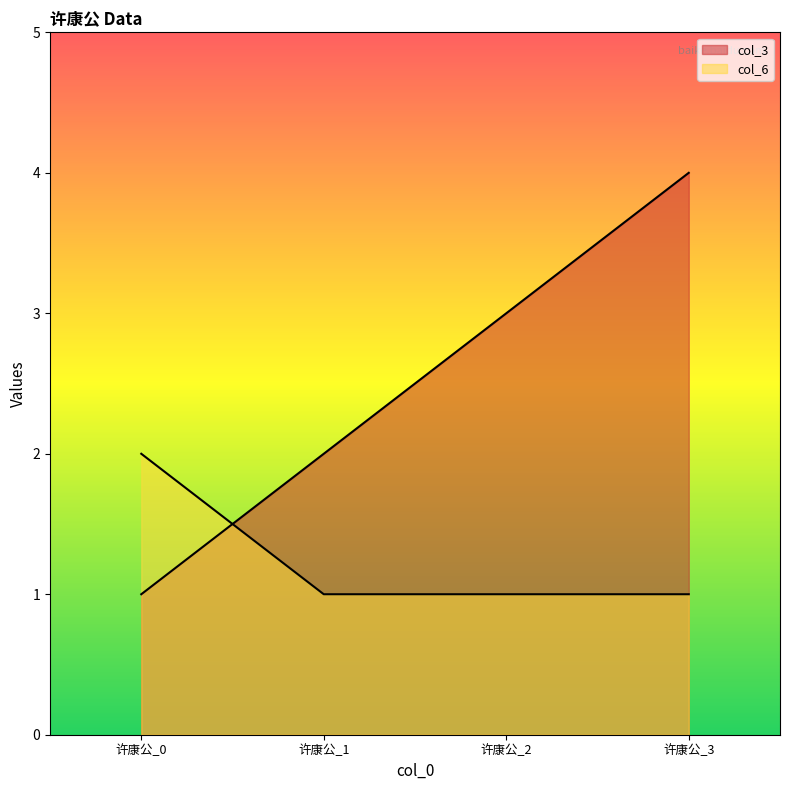

Is the value of col_6 at 许康公_0 greater than the value of col_3 at 许康公_1?

No